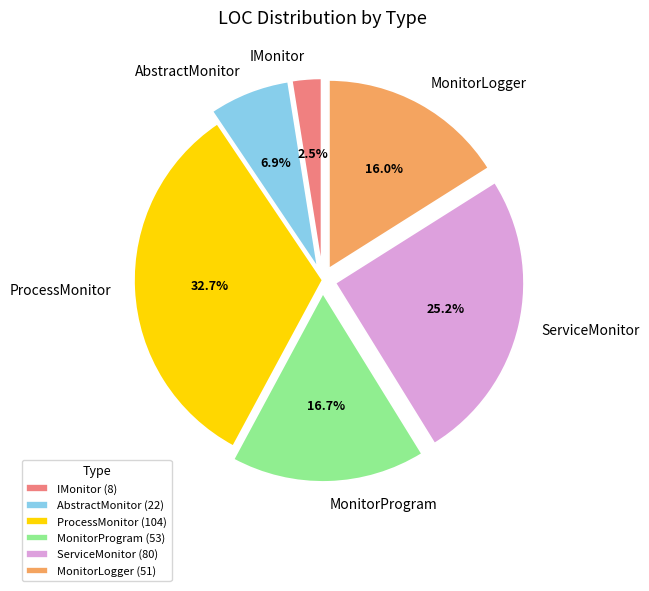

How many slices are in this pie chart?

6